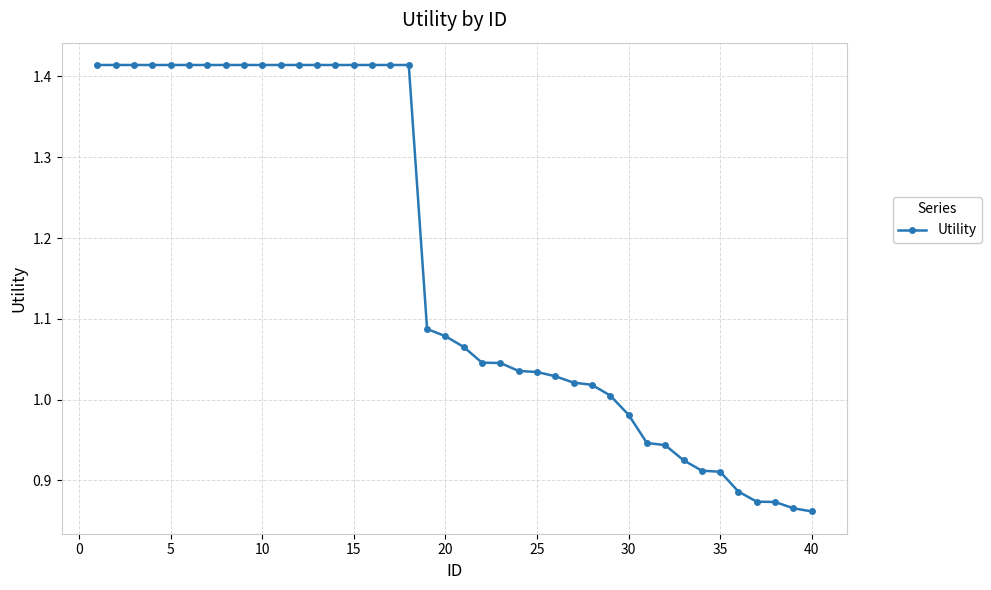

What is the sum of all values?

46.9